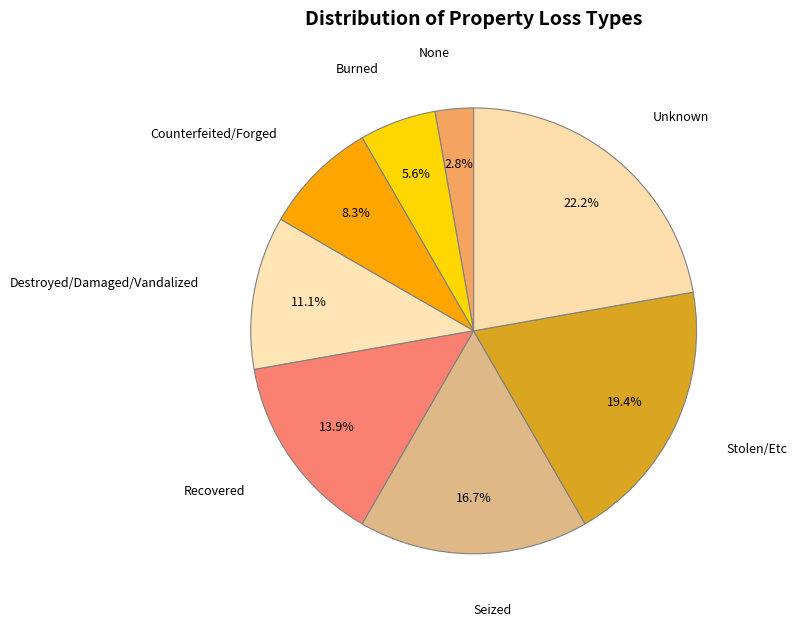

To the nearest percent, what is the combined percentage of Counterfeited/Forged and None?

11%